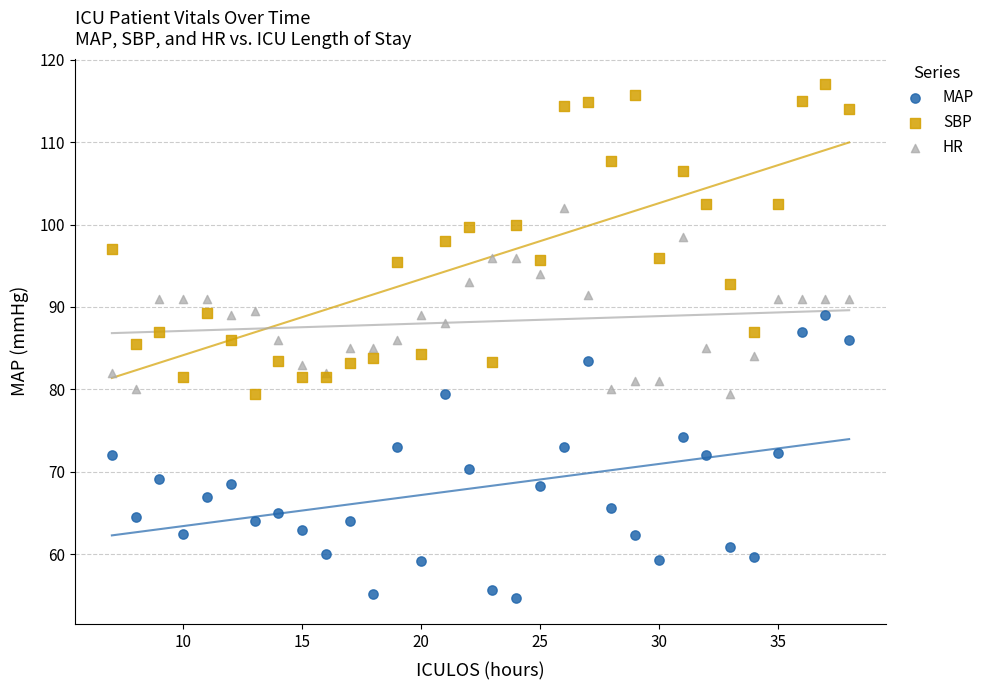

Which series reaches the minimum Y coordinate?

MAP